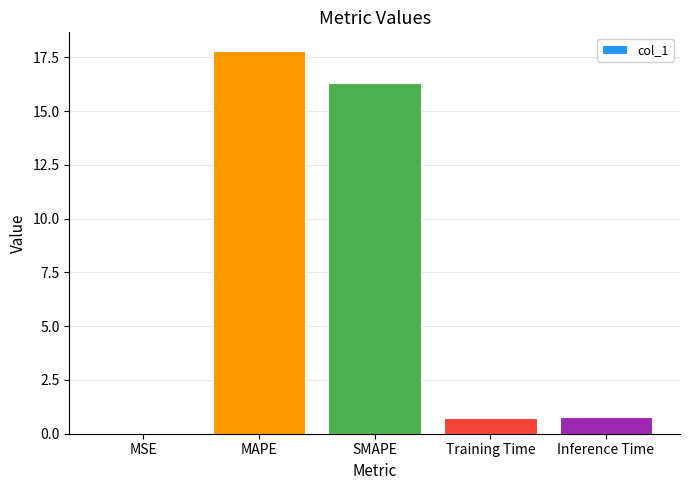

Which has a higher value, MSE or MAPE?

MAPE